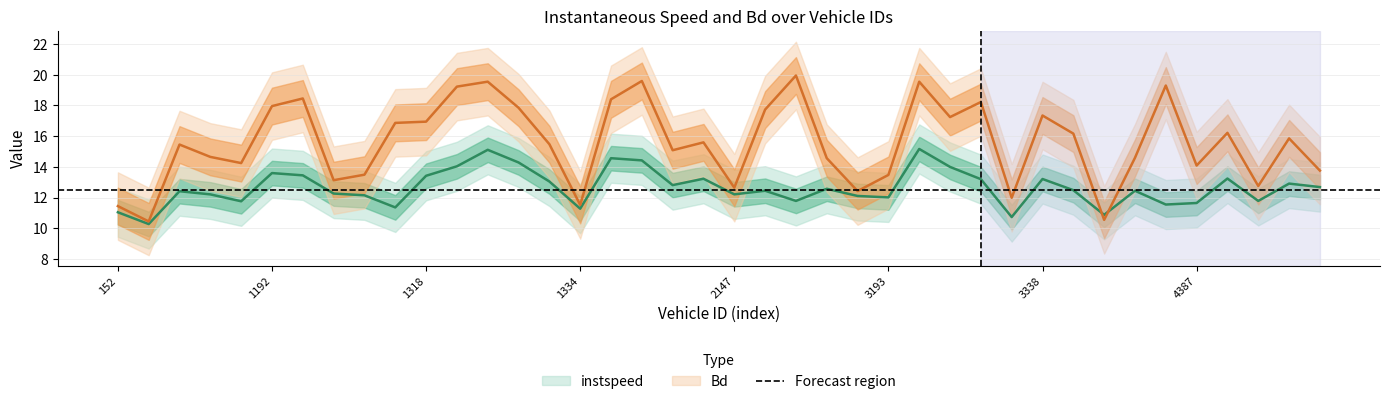

Which series has the largest range (max minus min)?

Bd